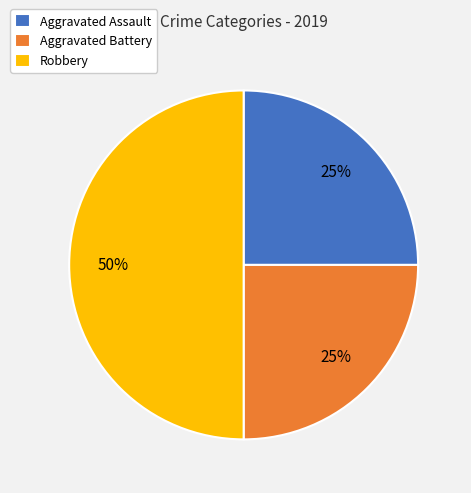

Which has a higher value, Aggravated Battery or Robbery?

Robbery